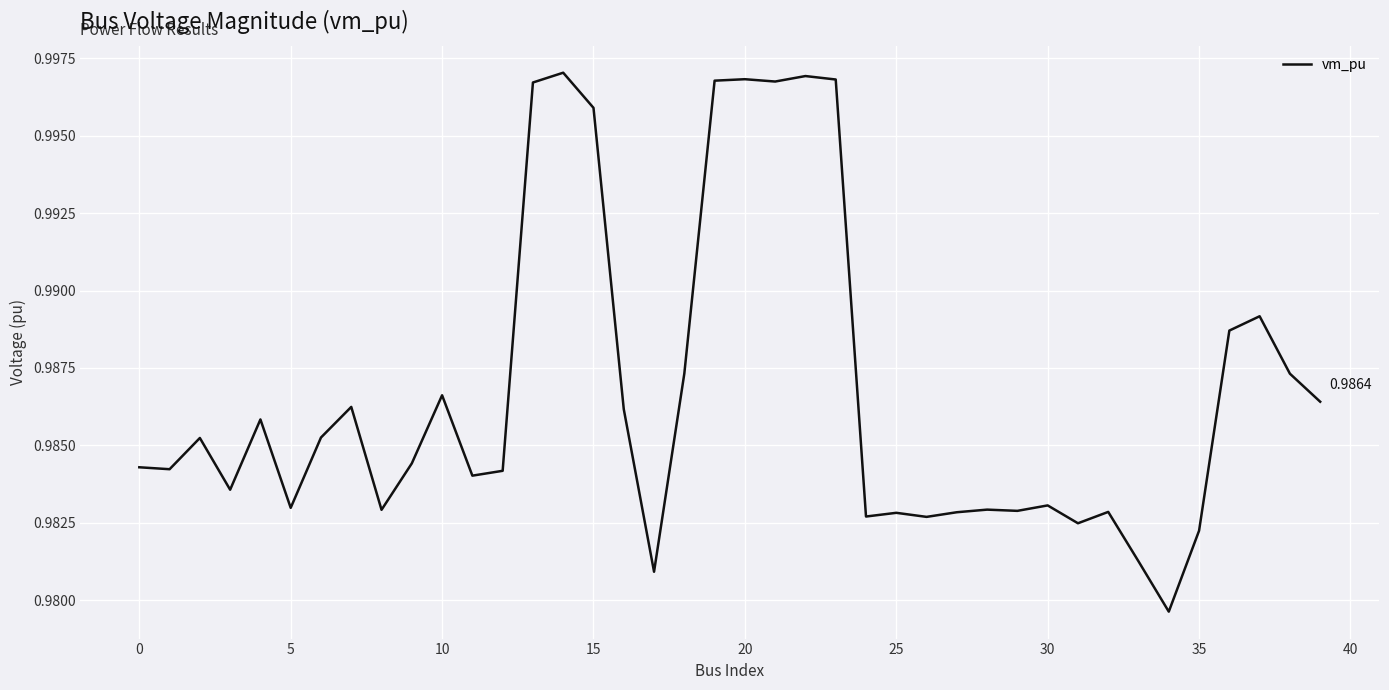

Where is the data nearest to the value 0?

34